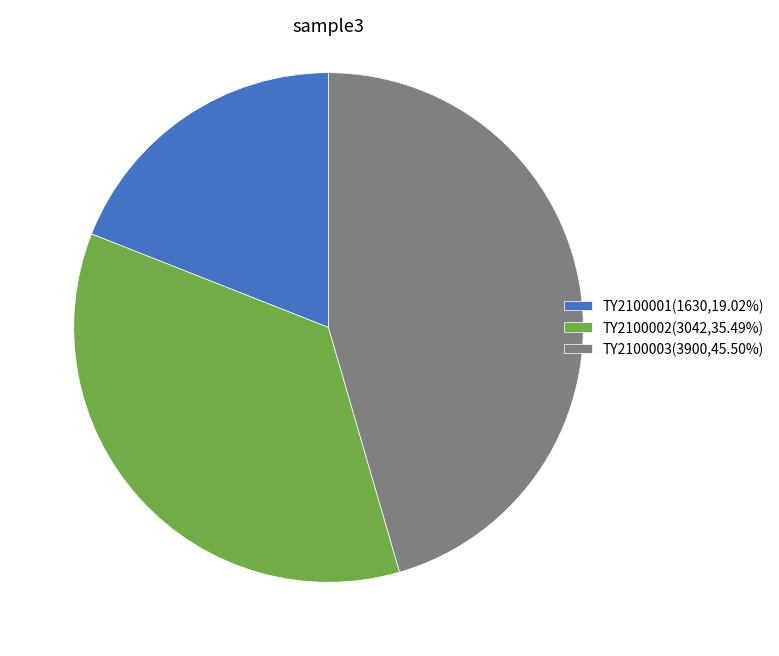

What is the ratio of the value at TY2100003(3900,45.50%) to the value at TY2100001(1630,19.02%)?

2.4